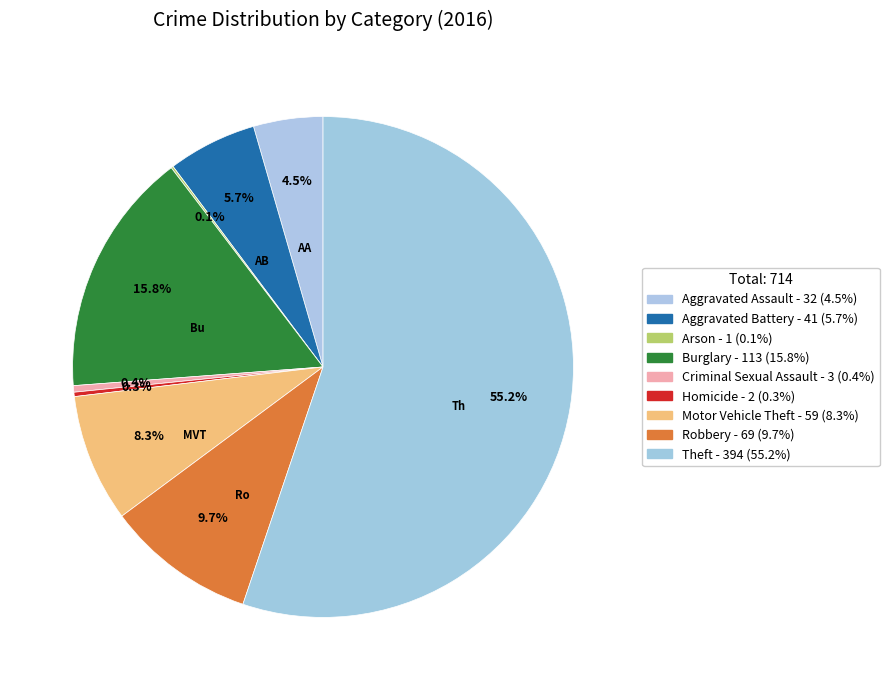

To the nearest percent, what is the average slice percentage?

11%